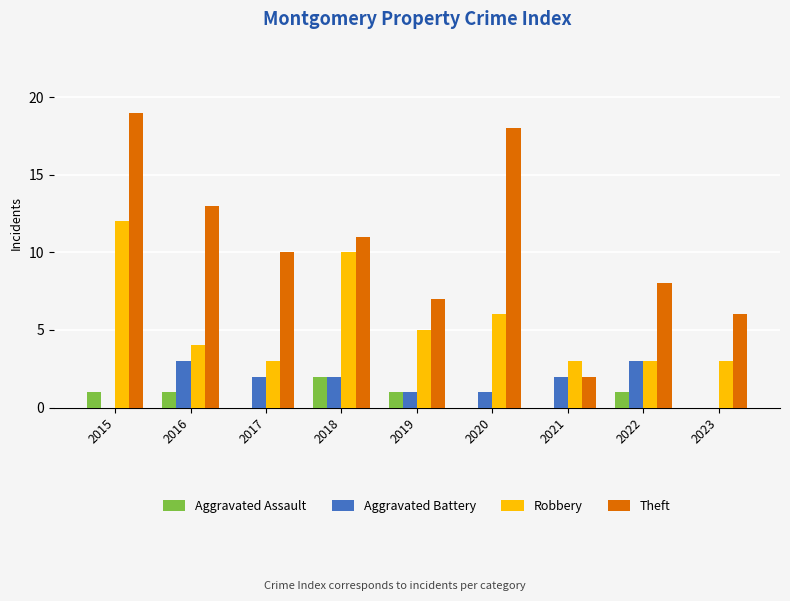

How many series are shown in this chart?

4